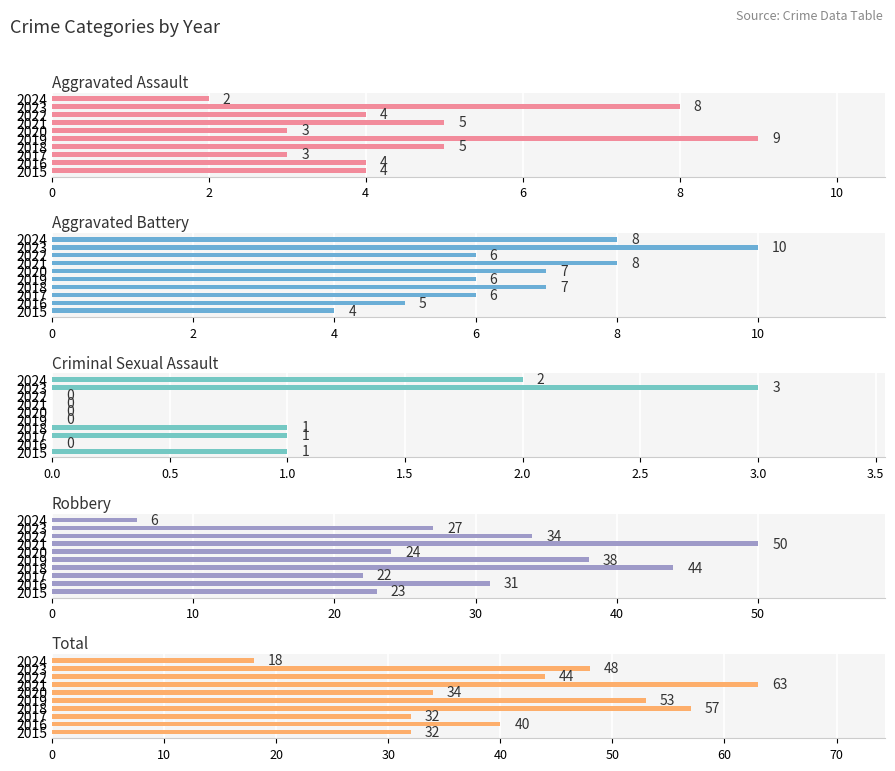

Are the bars grouped side by side (vs. stacked)?

Yes